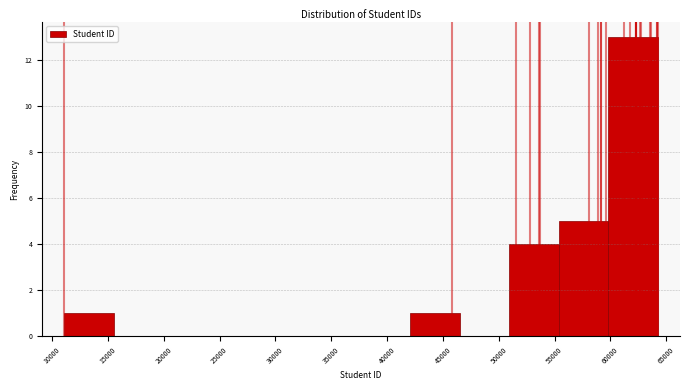

What is the height of the bar covering 51000 to 55500 on the x-axis? Neither the bar edges nor the heights are printed on the chart, so give them approximately, as read against the axes.

4